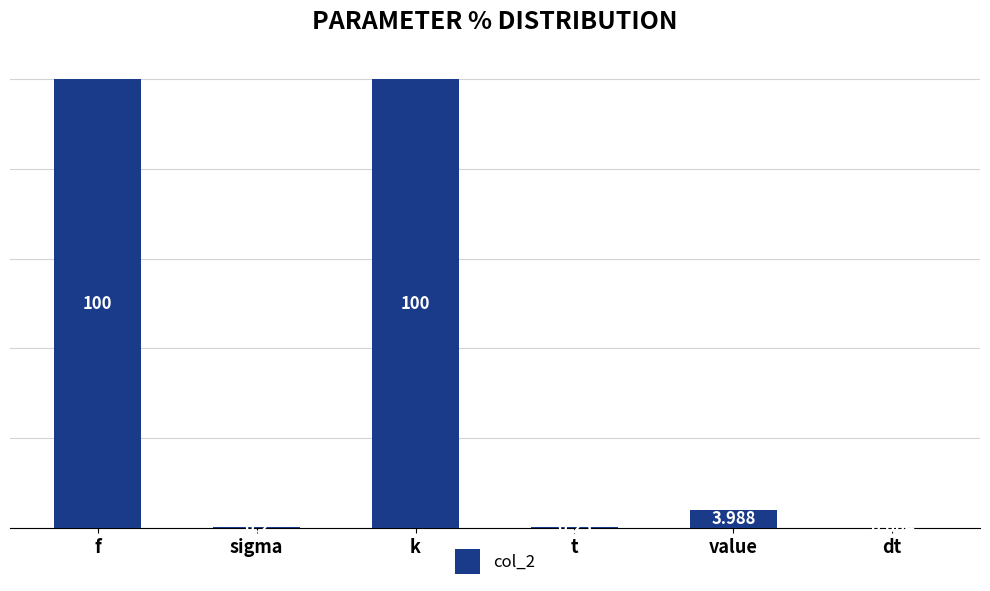

What value does the data have at f?

100.0